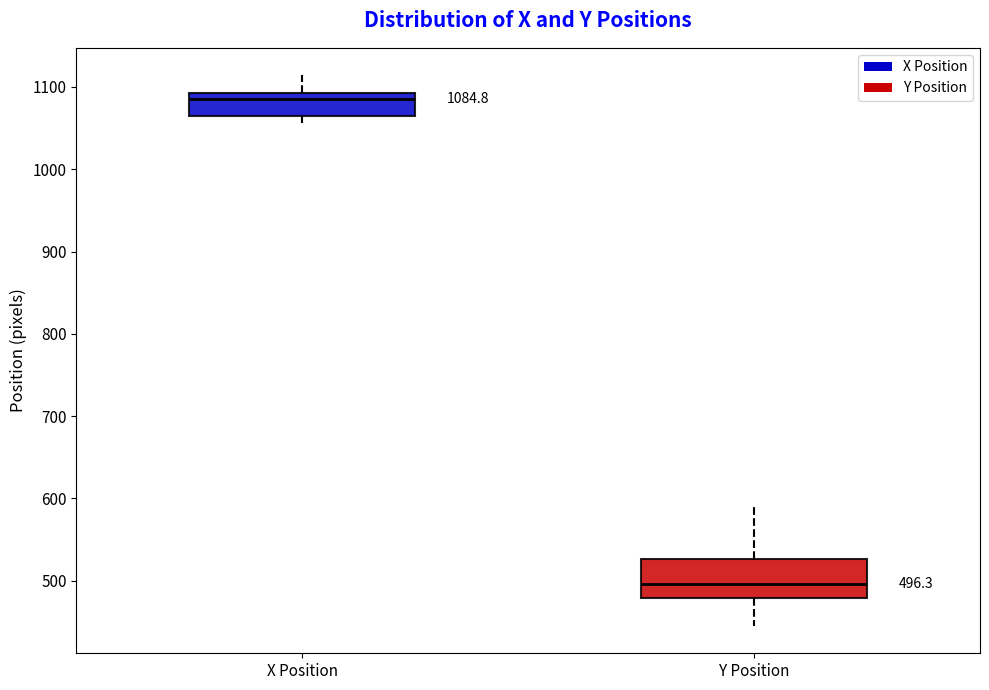

Comparing the boxes themselves (not the whiskers), which one is the tallest?

Y Position